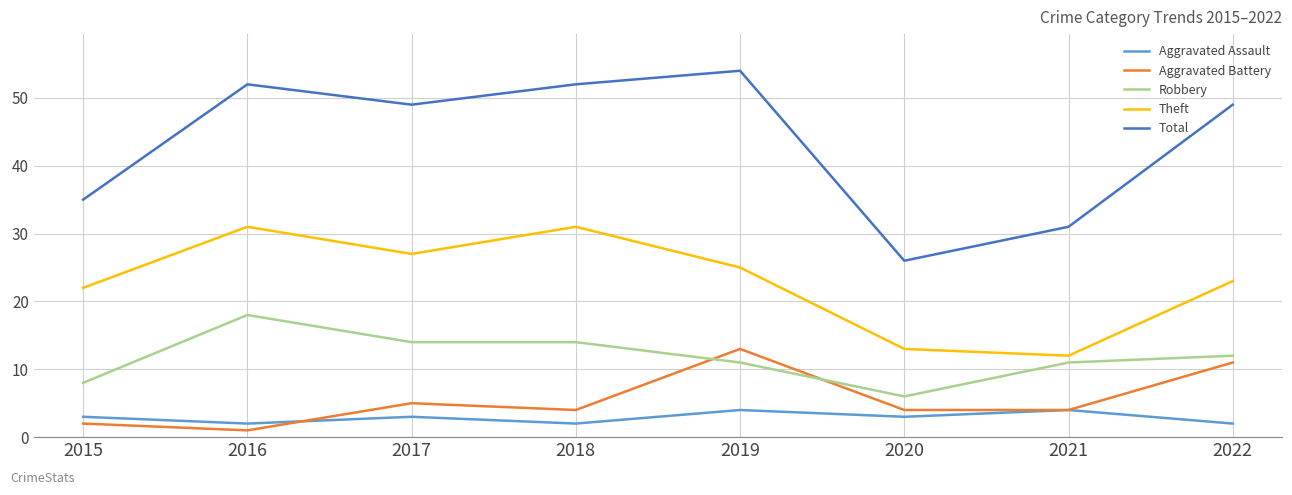

Read the Robbery value at 2017, to the nearest 10.

10